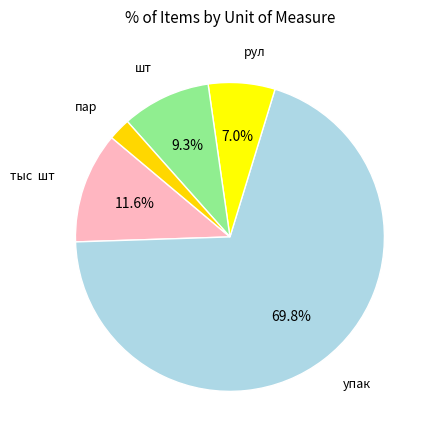

Count the number of slices in the pie.

5